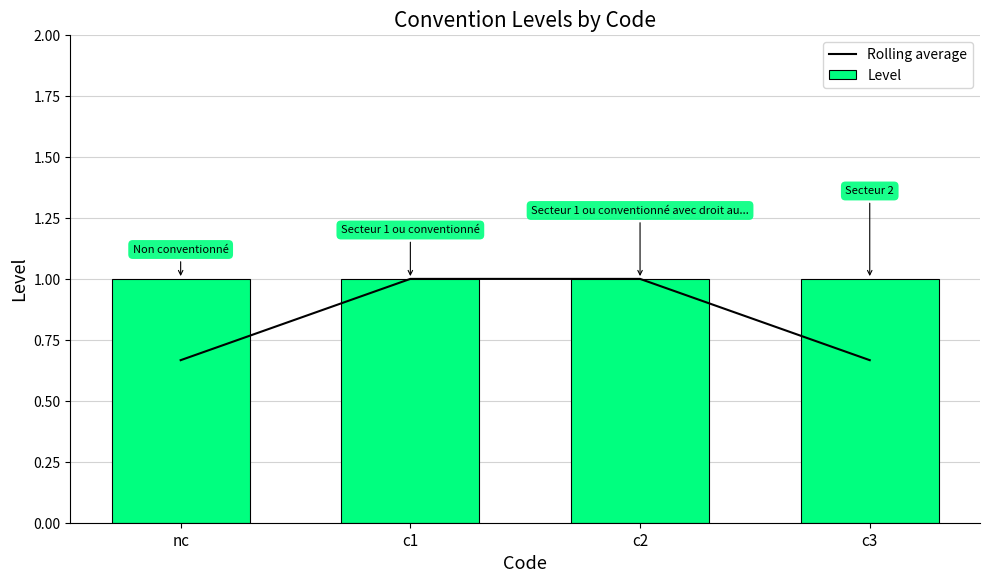

What is the maximum value shown in the chart?

1.0